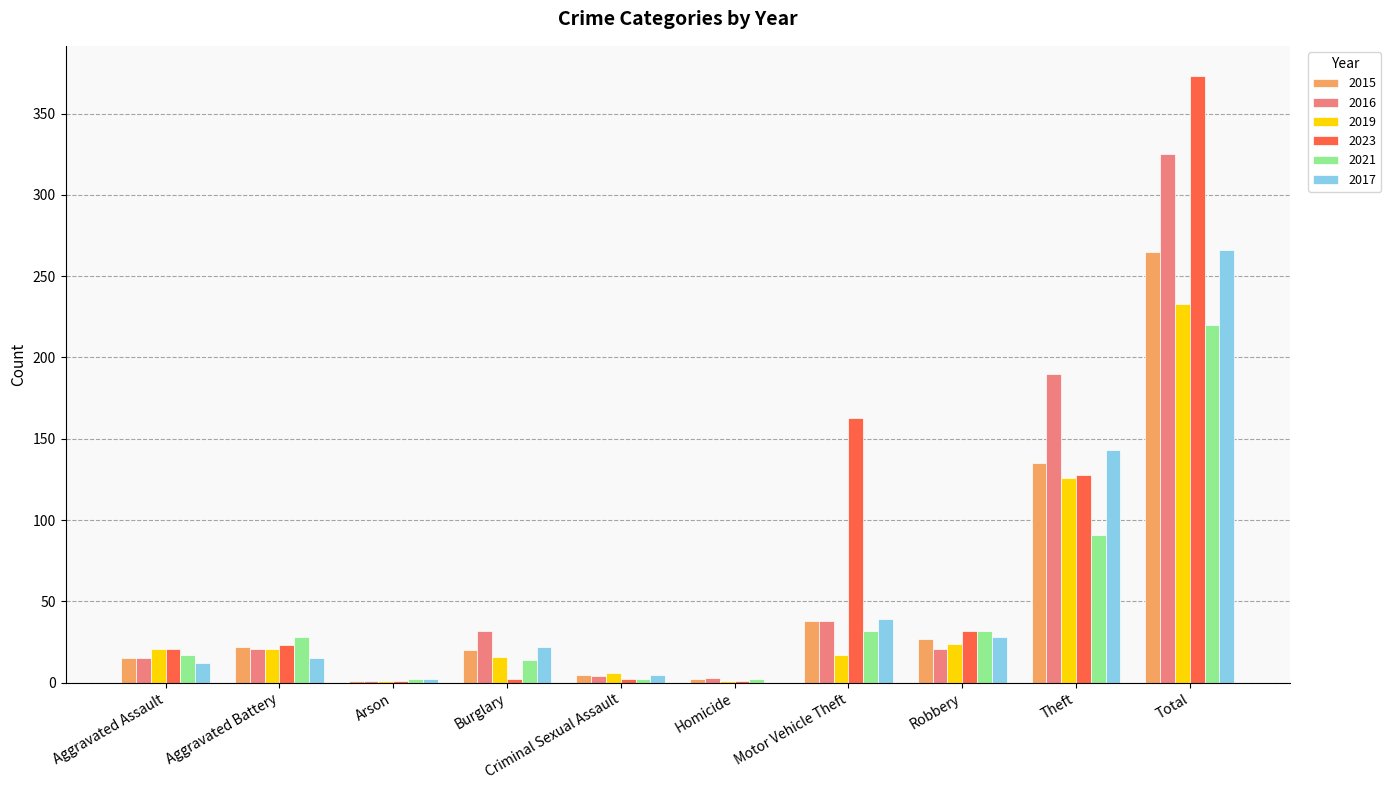

What is the greatest value displayed?

373